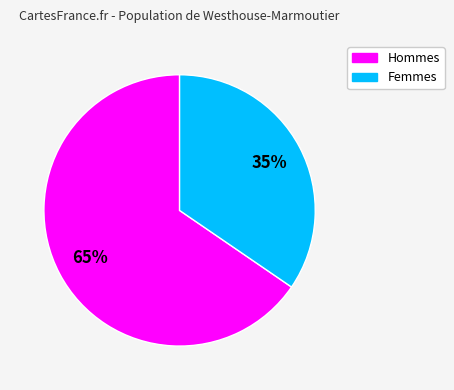

Is there any slice that represents more than half of the pie?

Yes